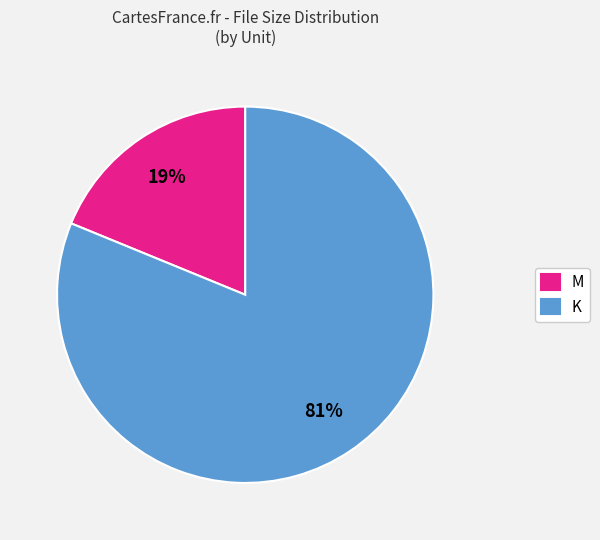

To the nearest percent, what is the average slice percentage?

50%